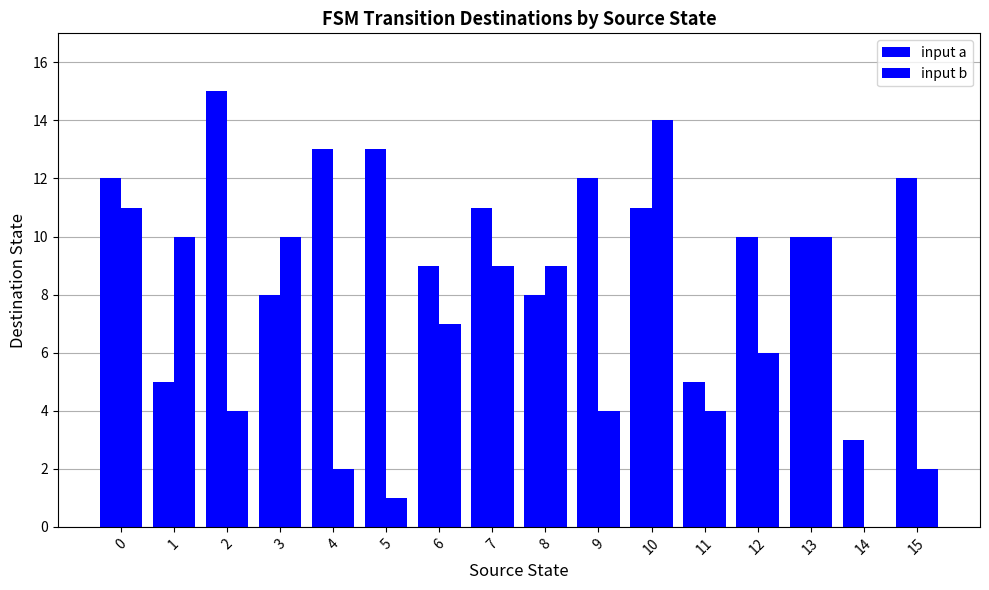

Reading right to left, transcribe all the data shown in this chart.

input a: 15=12	14=3	13=10	12=10	11=5	10=11	9=12	8=8	7=11	6=9	5=13	4=13	3=8	2=15	1=5	0=12
input b: 15=2	14=0	13=10	12=6	11=4	10=14	9=4	8=9	7=9	6=7	5=1	4=2	3=10	2=4	1=10	0=11